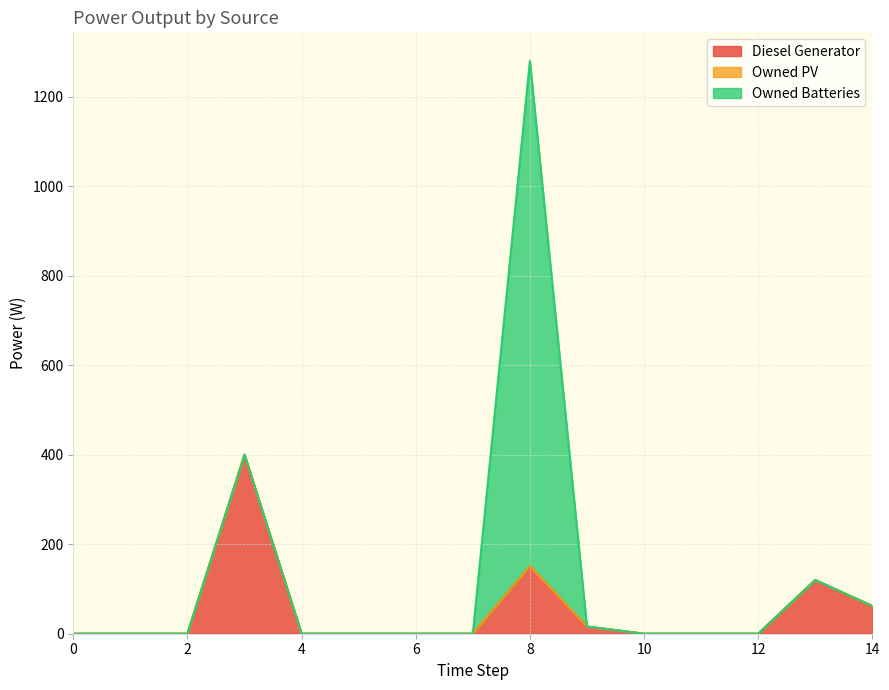

True or false: Diesel Generator and Owned PV intersect in this chart.

False